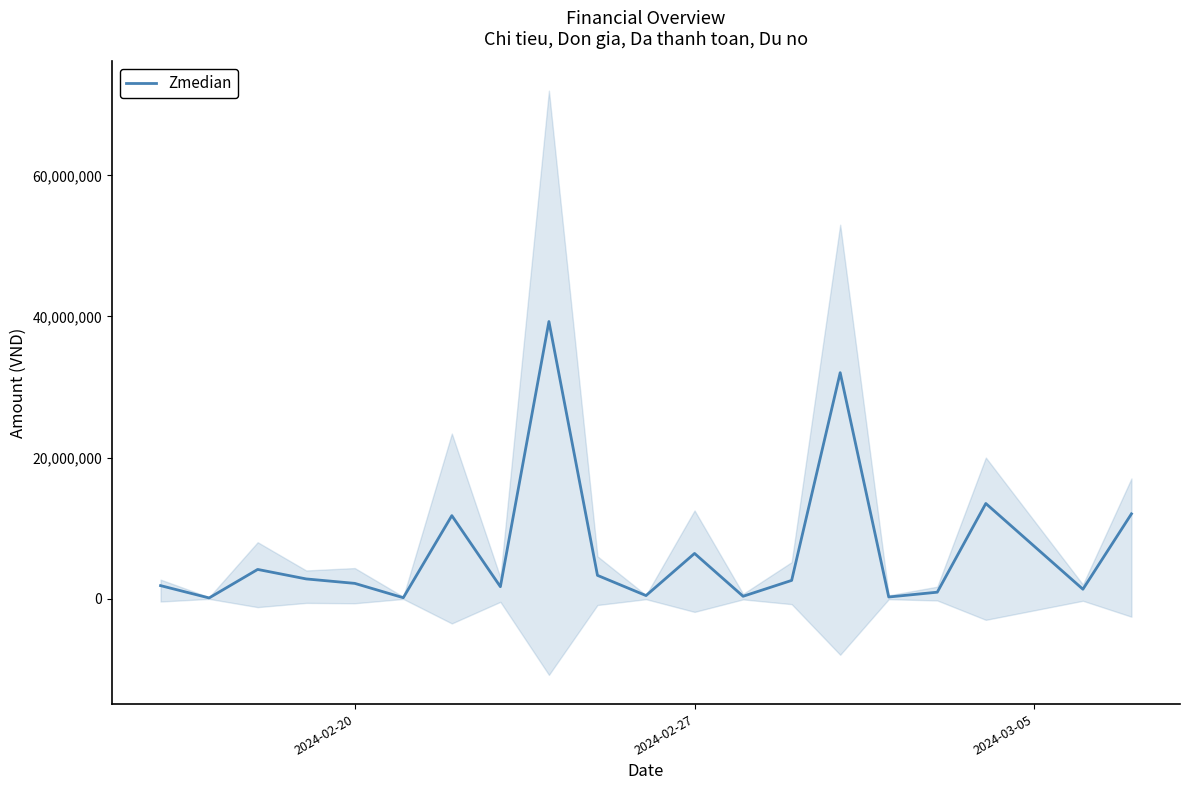

Reading right to left, list all the values displayed in this chart.

12021000	1340000	13490000	920000	237500	32029500	2589000	340000	6410000	440000	3305000	39278500	1696000	11770000	137500	2169500	2799000	4145000	105000	1850000